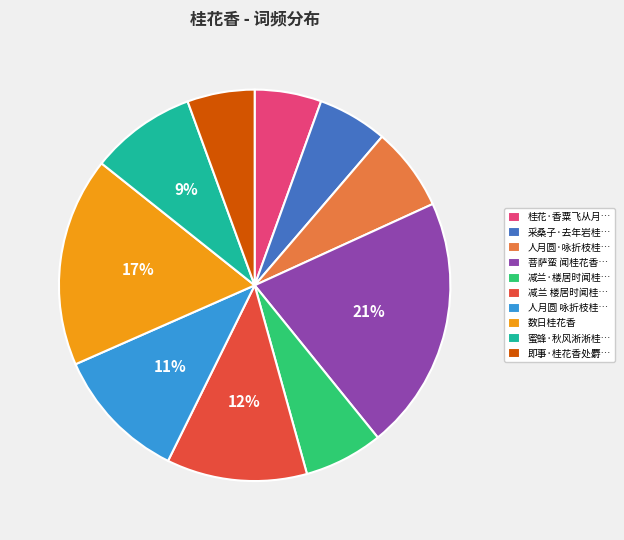

Which has a higher value, 桂花·香粟飞从月… or 人月圆 咏折枝桂…?

人月圆 咏折枝桂…